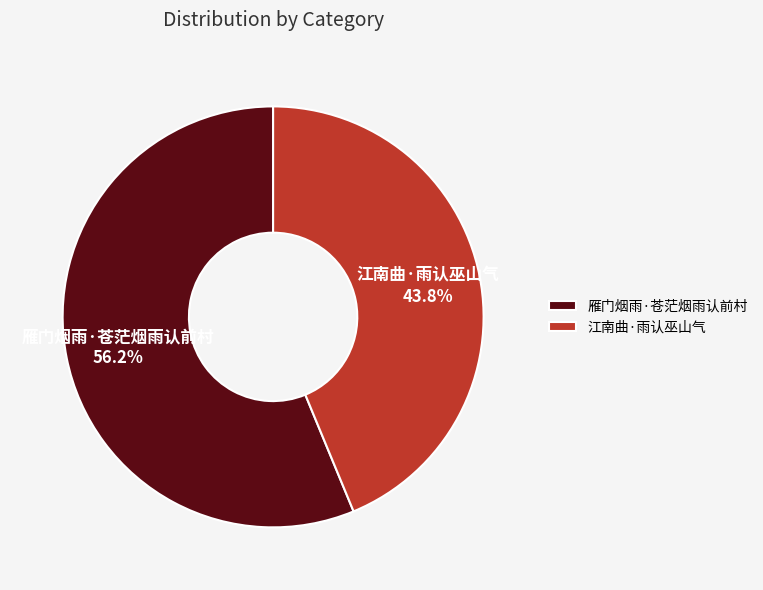

To the nearest percent, what percentage of the pie is 雁门烟雨·苍茫烟雨认前村?

56%